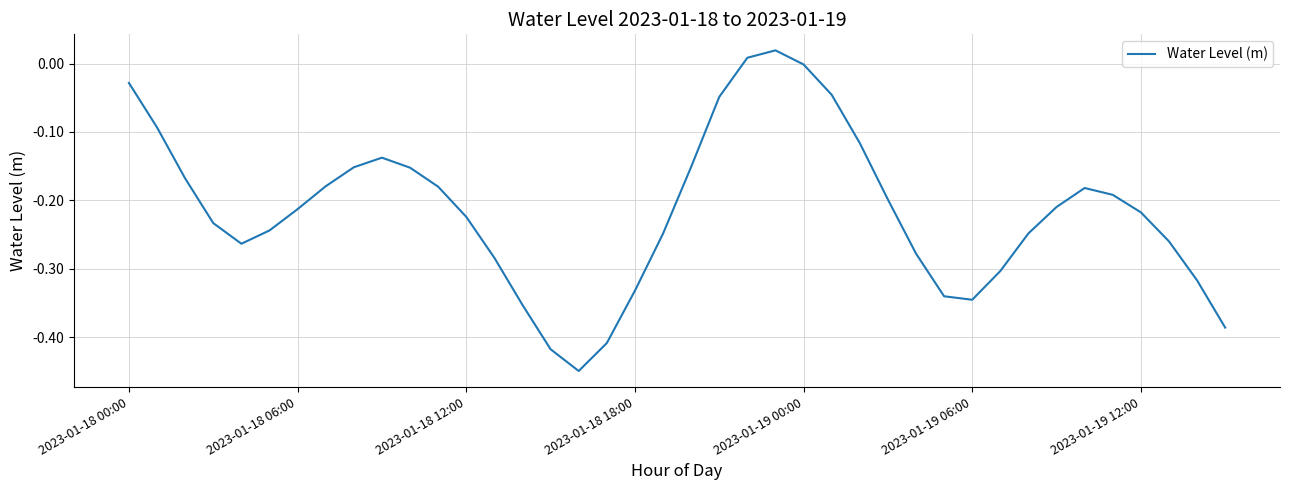

True or false: the data has more than 1 interior local peaks.

True